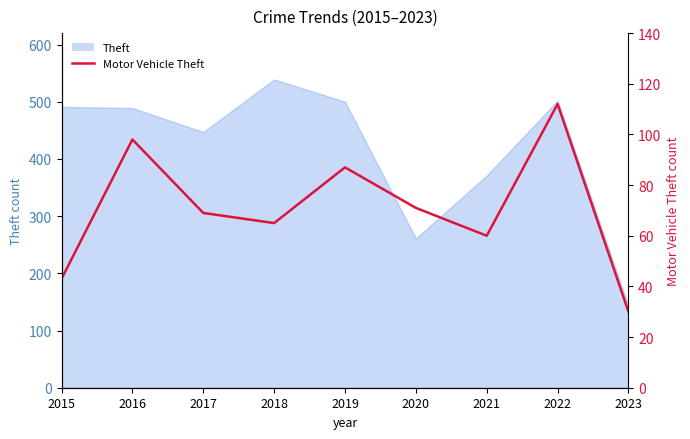

Which has a higher value, 2019 or 2020?

2019